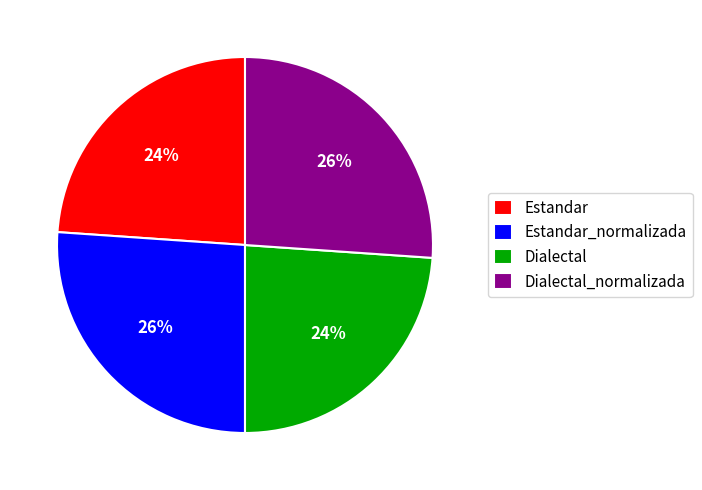

Is there any slice that represents more than half of the pie?

No